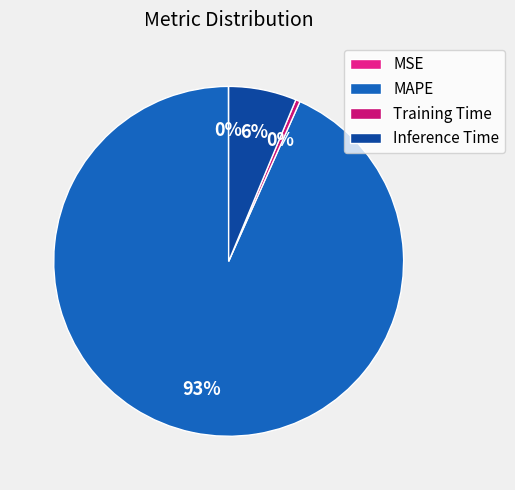

What percentage is NOT represented by MSE?

100.0%